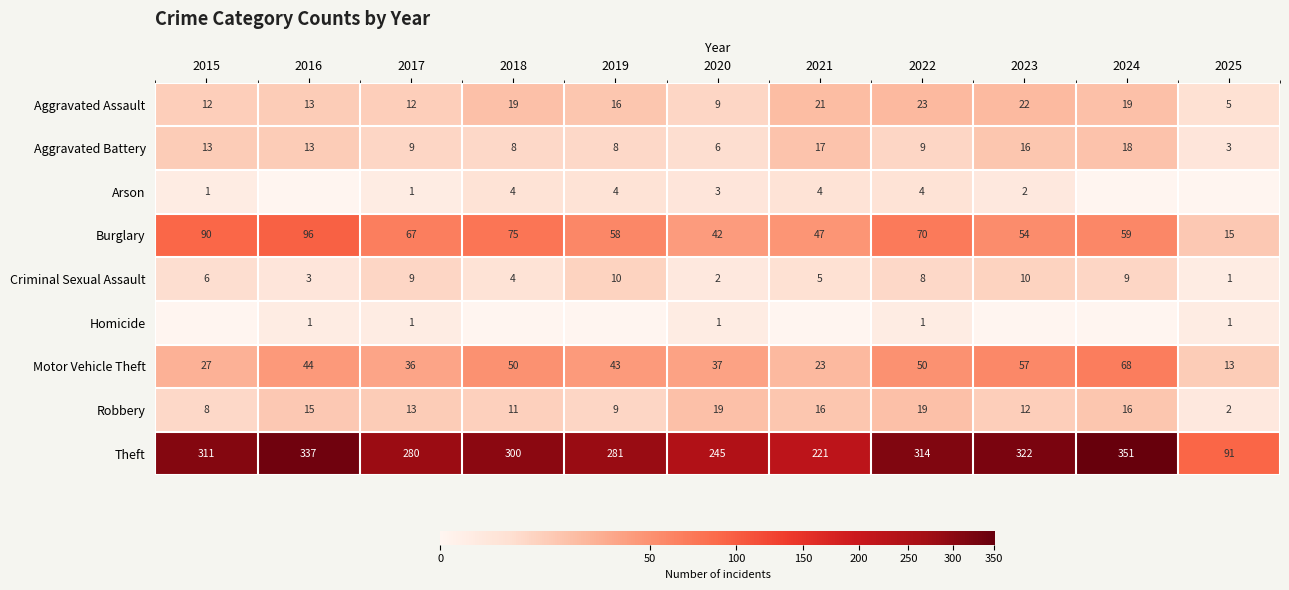

What is the spread (max minus min) of values at 2022?

313